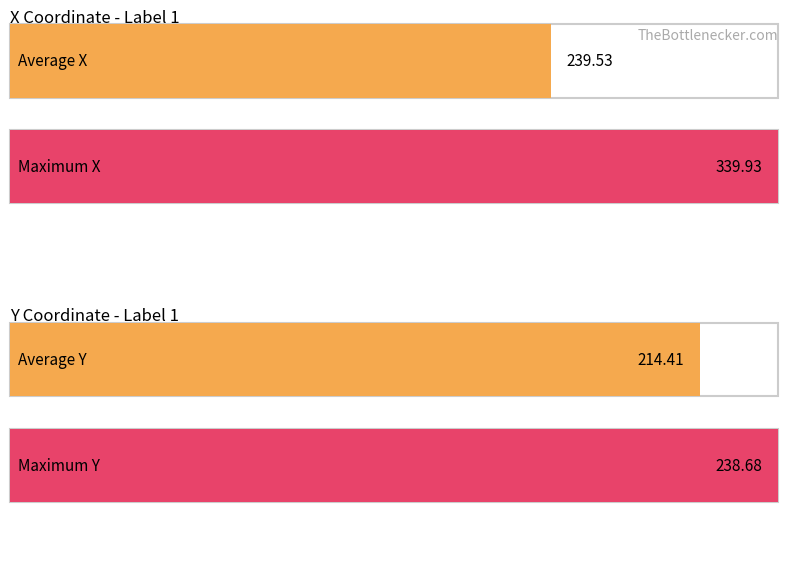

True or false: Average Y has a value of 74.9 at 2.

False